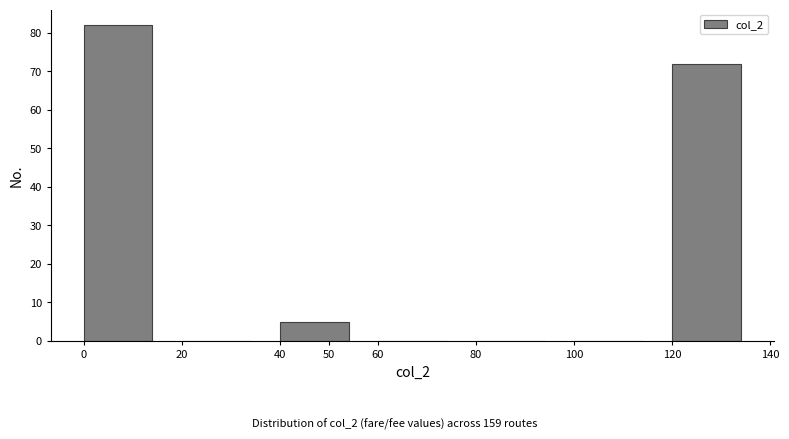

Reading left to right, list every bar in this chart as the range it spans on the x-axis followed by its height. The values are not printed on the chart, so give them approximately, as read against the axis.

0 to 20: 82
20 to 40: 0
40 to 60: 5
60 to 80: 0
80 to 100: 0
100 to 120: 0
120 to 140: 72